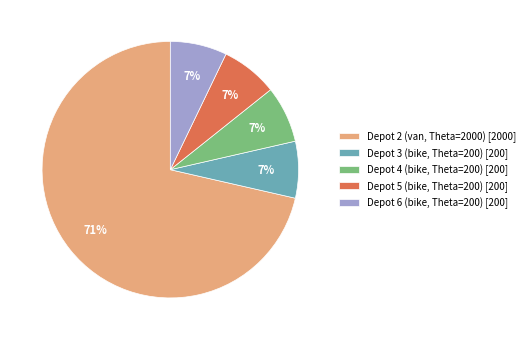

Between Depot 5 (bike, Theta=200) [200] and Depot 2 (van, Theta=2000) [2000], which is larger?

Depot 2 (van, Theta=2000) [2000]